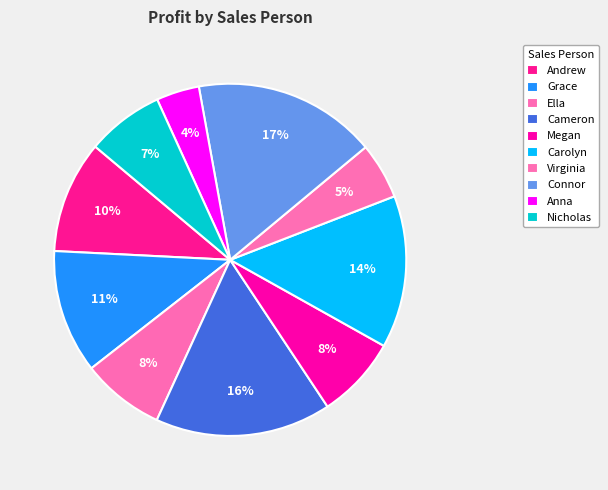

How many segments does this pie chart have?

10